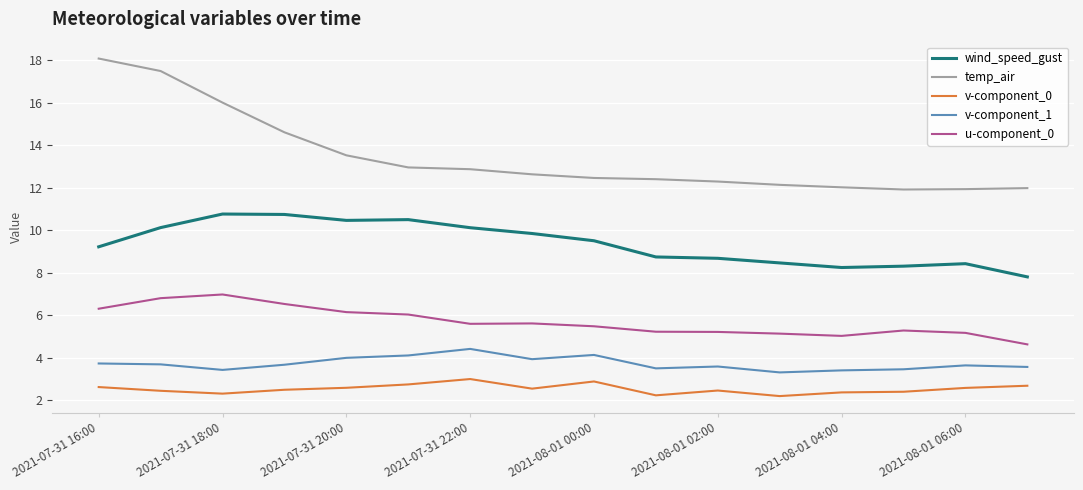

What is the lowest value of the u-component_0 series?

4.6